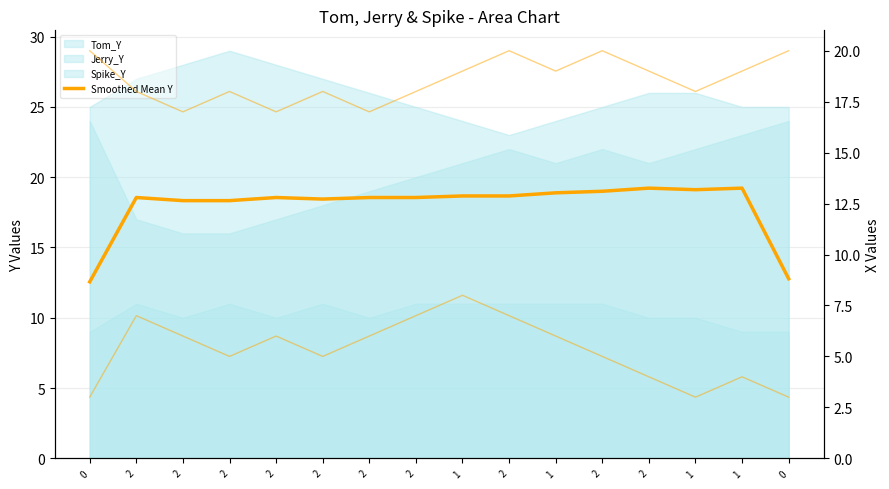

What value does the Jerry_X line series have at 2?

20.0